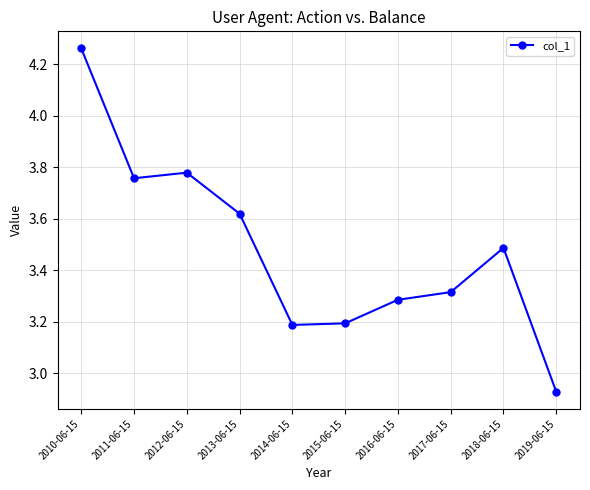

Which category has the lowest value across all series?

2019-06-15